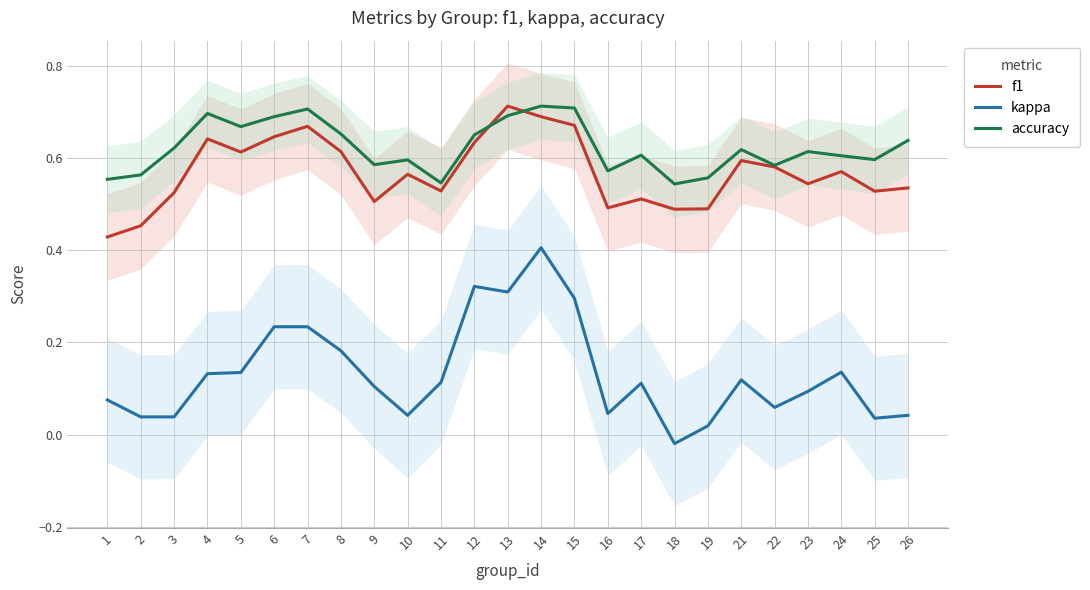

Reading left to right, what are all the values shown in this chart?

f1: 1=0.4	2=0.5	3=0.5	4=0.6	5=0.6	6=0.6	7=0.7	8=0.6	9=0.5	10=0.6	11=0.5	12=0.6	13=0.7	14=0.7	15=0.7	16=0.5	17=0.5	18=0.5	19=0.5	21=0.6	22=0.6	23=0.5	24=0.6	25=0.5	26=0.5
kappa: 1=0.1	2=0.0	3=0.0	4=0.1	5=0.1	6=0.2	7=0.2	8=0.2	9=0.1	10=0.0	11=0.1	12=0.3	13=0.3	14=0.4	15=0.3	16=0.0	17=0.1	18=-0.0	19=0.0	21=0.1	22=0.1	23=0.1	24=0.1	25=0.0	26=0.0
accuracy: 1=0.6	2=0.6	3=0.6	4=0.7	5=0.7	6=0.7	7=0.7	8=0.7	9=0.6	10=0.6	11=0.5	12=0.7	13=0.7	14=0.7	15=0.7	16=0.6	17=0.6	18=0.5	19=0.6	21=0.6	22=0.6	23=0.6	24=0.6	25=0.6	26=0.6